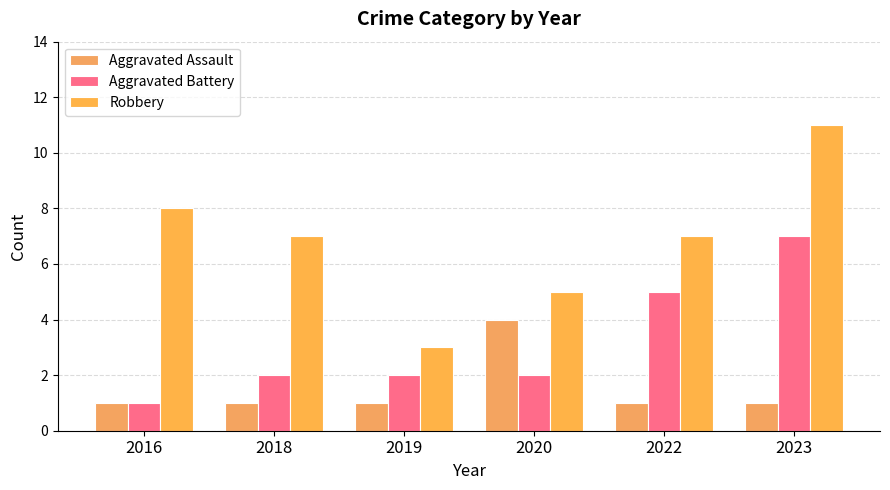

Where is Robbery nearest to the value 7?

2018